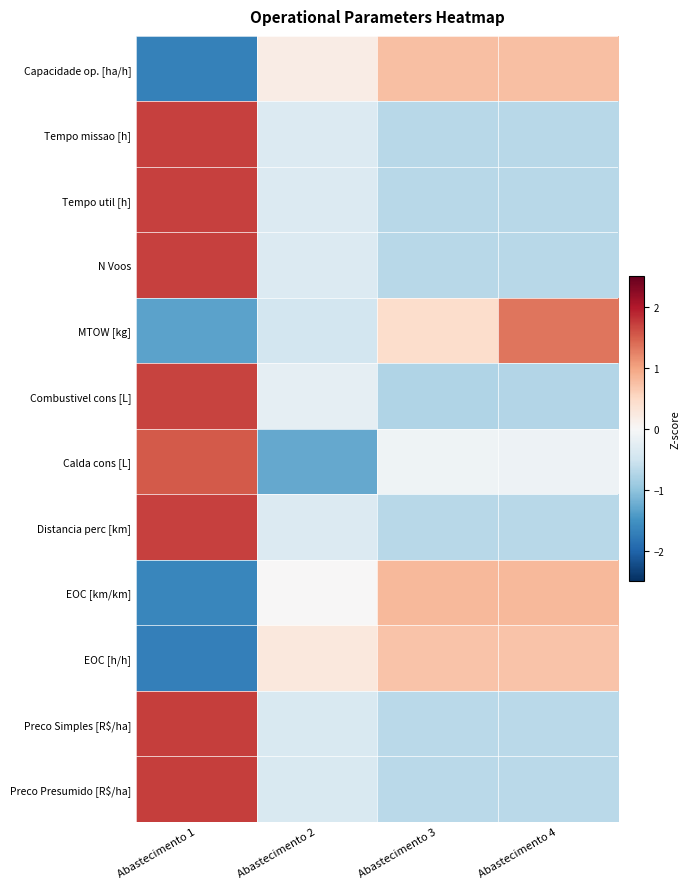

At how many categories does at least one series exceed 0?

4